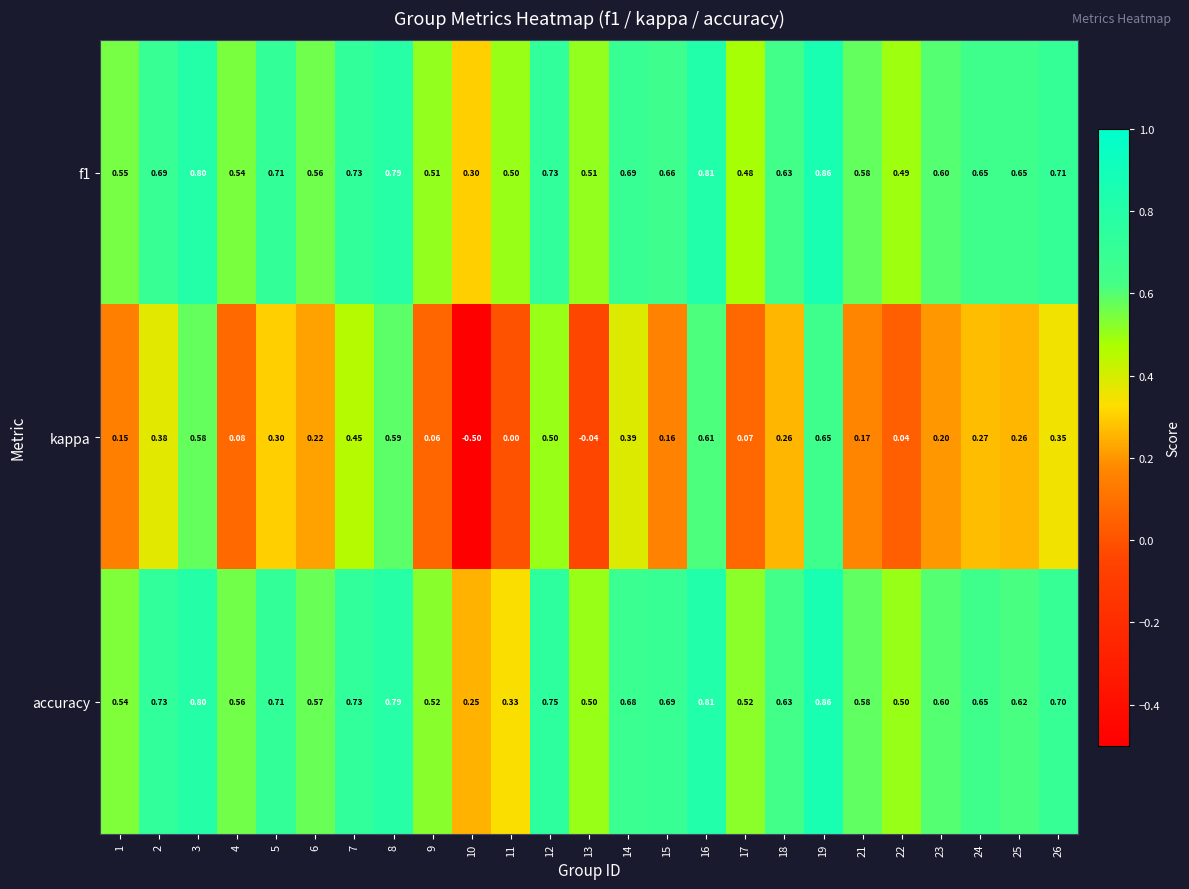

At how many categories does at least one series exceed 0?

25